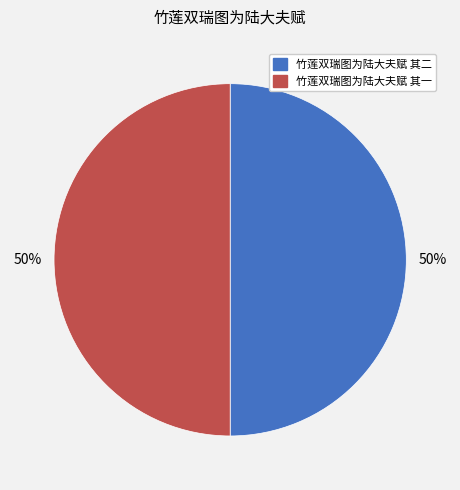

To the nearest percent, what is the combined percentage of 竹莲双瑞图为陆大夫赋 其一 and 竹莲双瑞图为陆大夫赋 其二?

100%